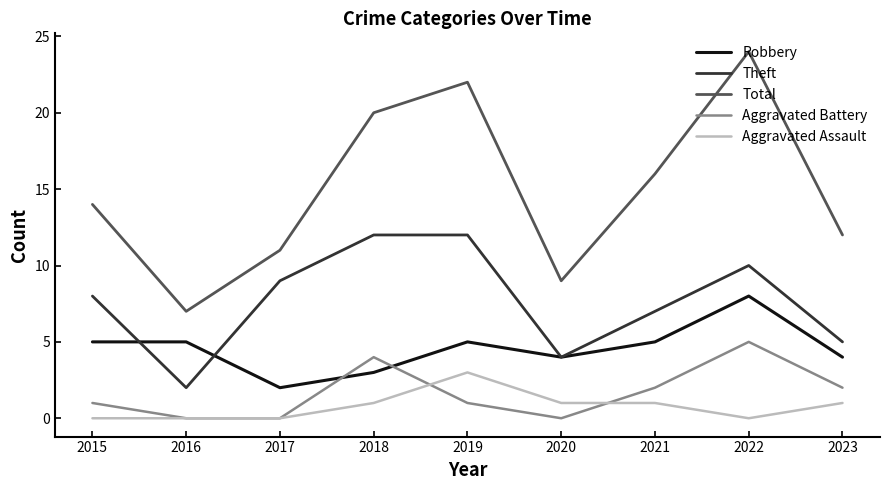

What is the highest value of the Aggravated Battery series?

5